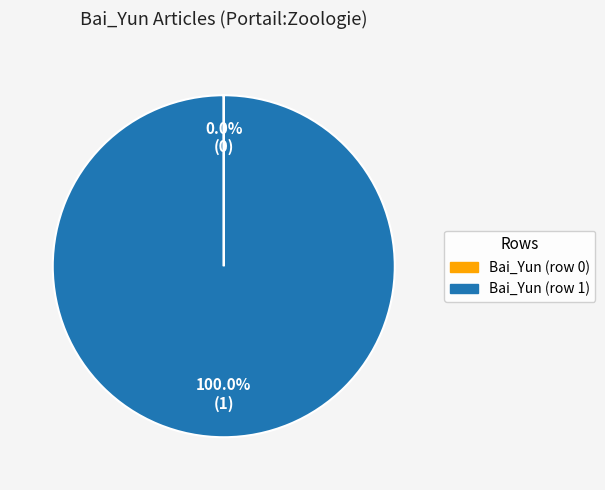

Which slice represents more than half of the pie?

Bai_Yun (row 1)